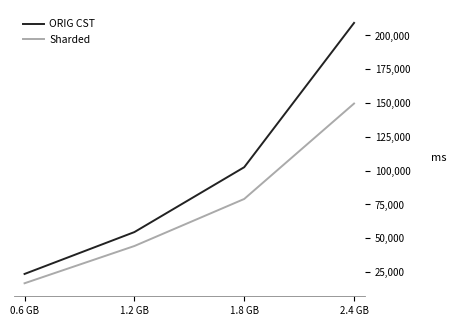

How many categories are shown in the chart?

4